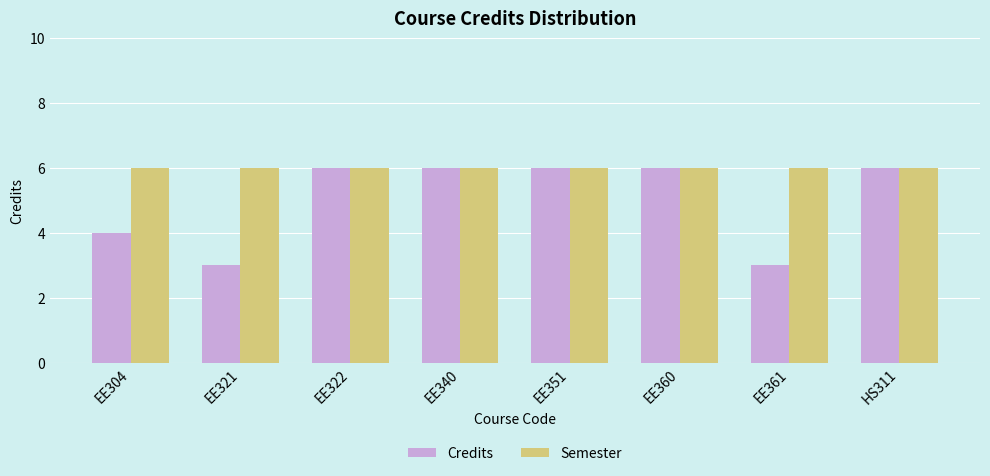

What are all the series names shown in the legend?

Credits, Semester